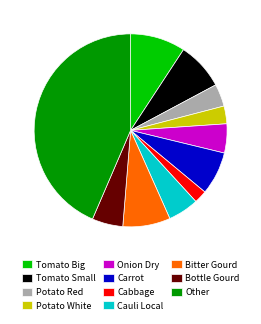

What is the largest slice in the pie chart?

Other